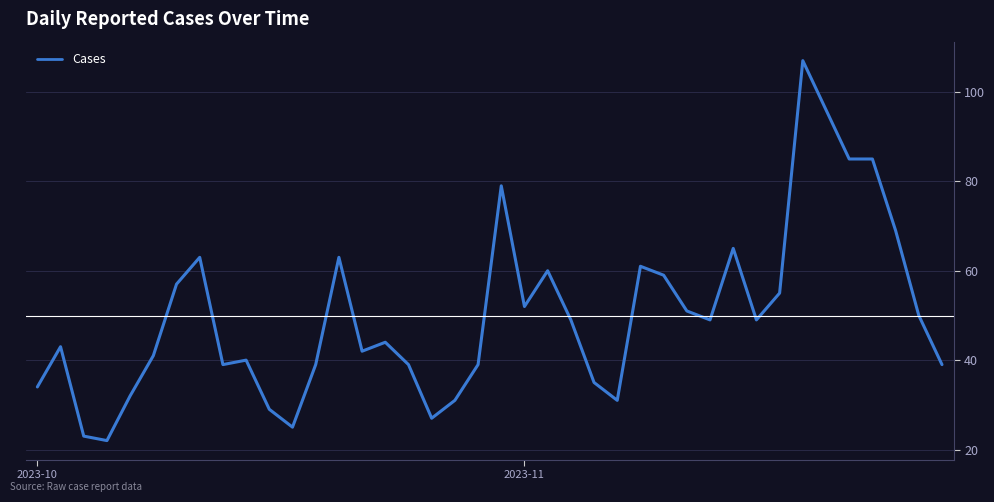

What is the maximum value shown in the chart?

107